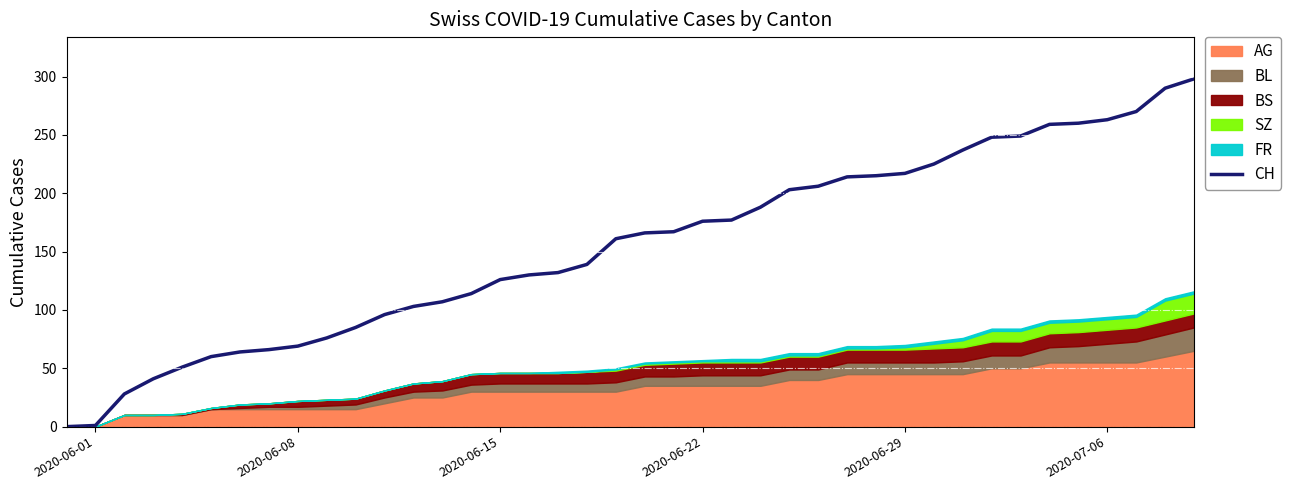

What is the difference between the maximum and second lowest values?

297